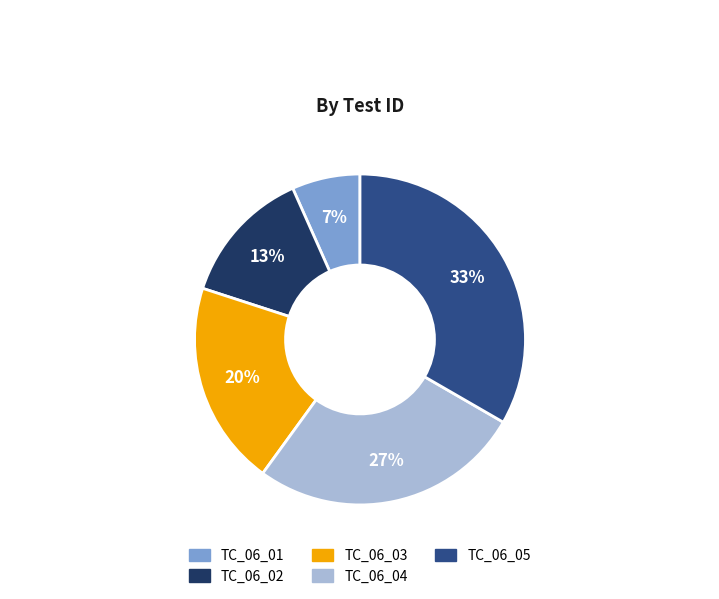

To the nearest percent, what portion does TC_06_01 represent?

7%